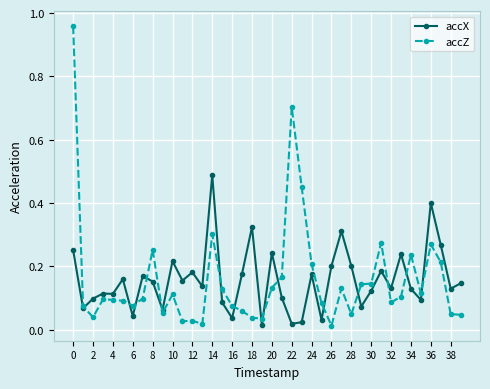

Which series has the largest range (max minus min)?

accZ